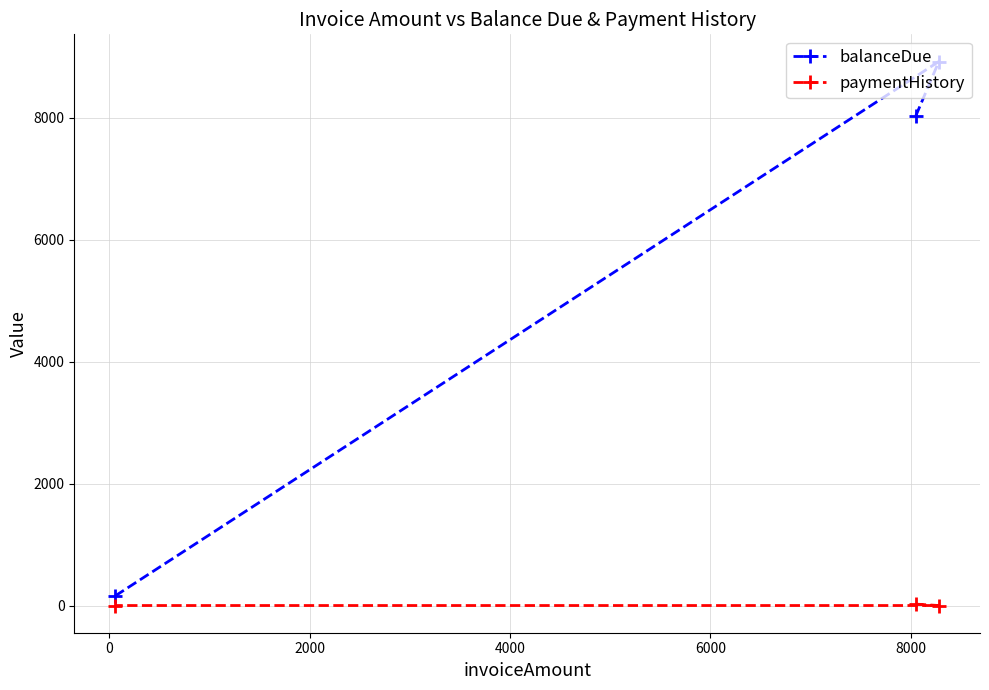

What is the sum of all balanceDue values?

17105.9